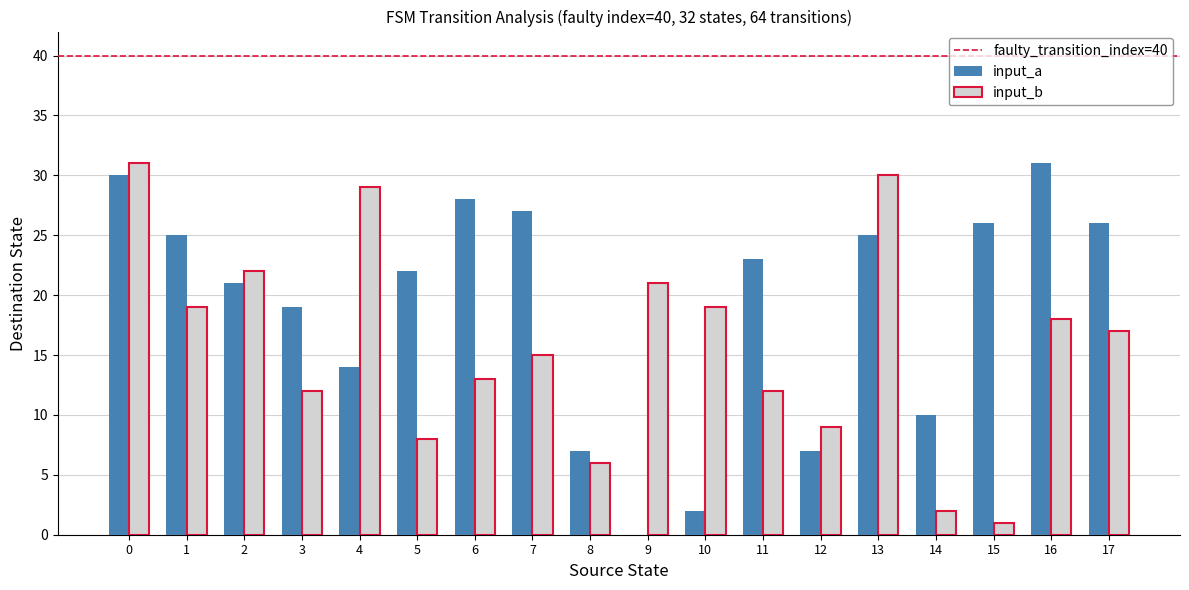

True or false: input_b has a value of 27 at 10.

False